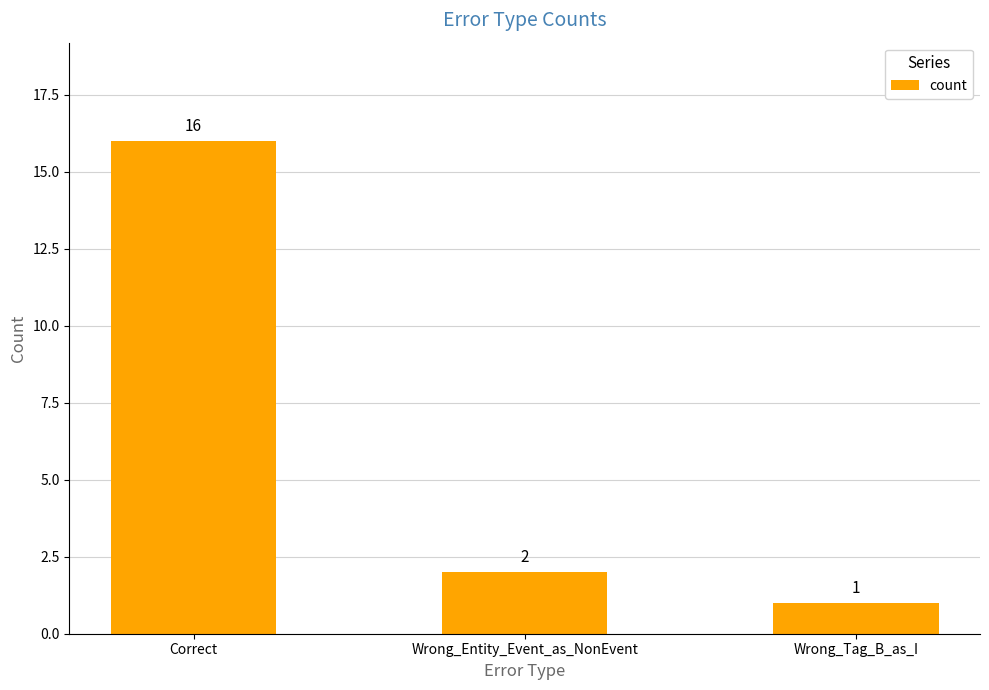

How many values are below 2?

1